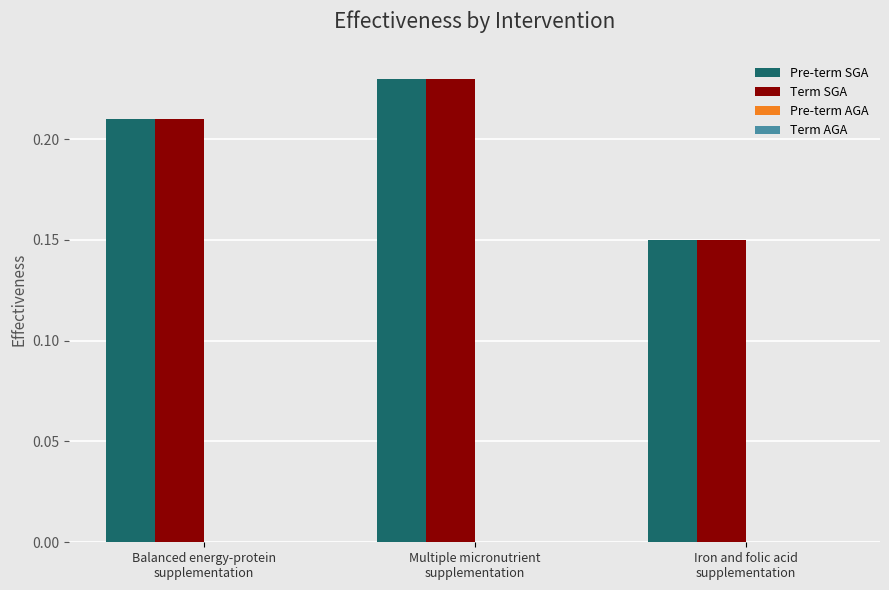

At how many categories does at least one series exceed 0?

3